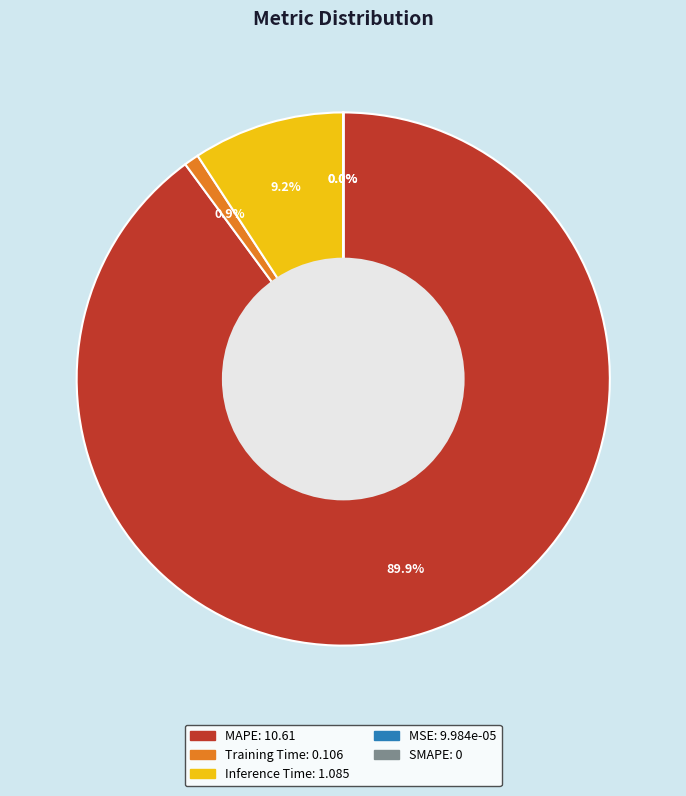

Is it true that Training Time is 1% of the pie?

True